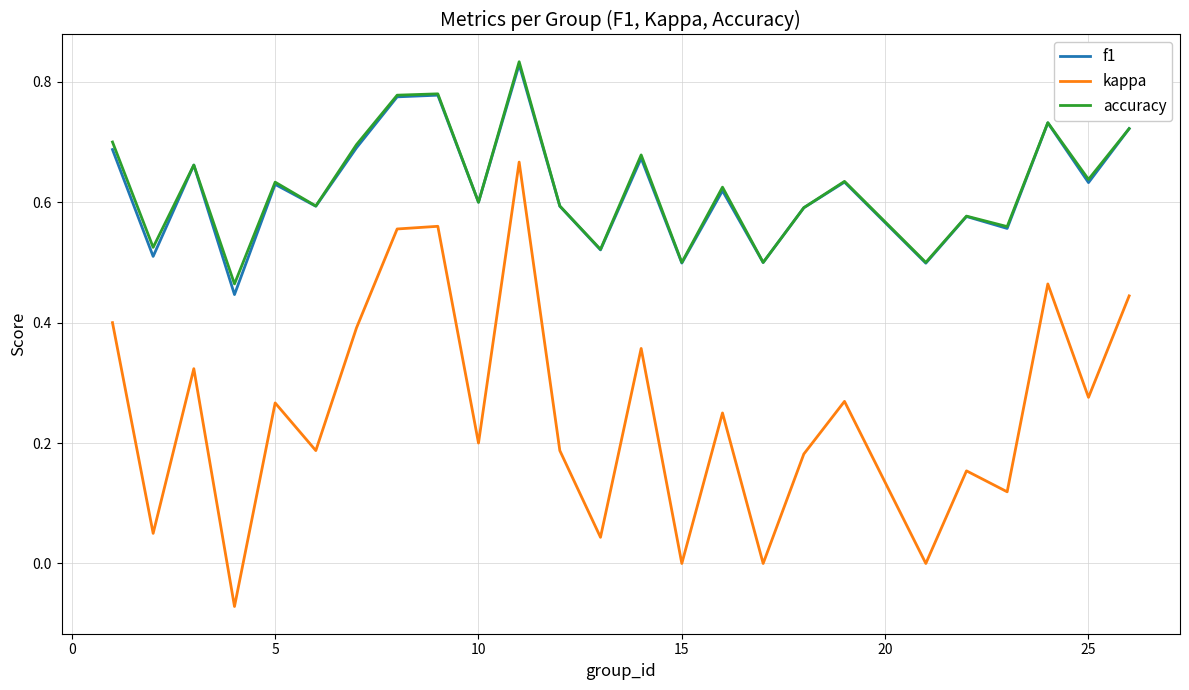

Which series has the widest spread of values?

kappa